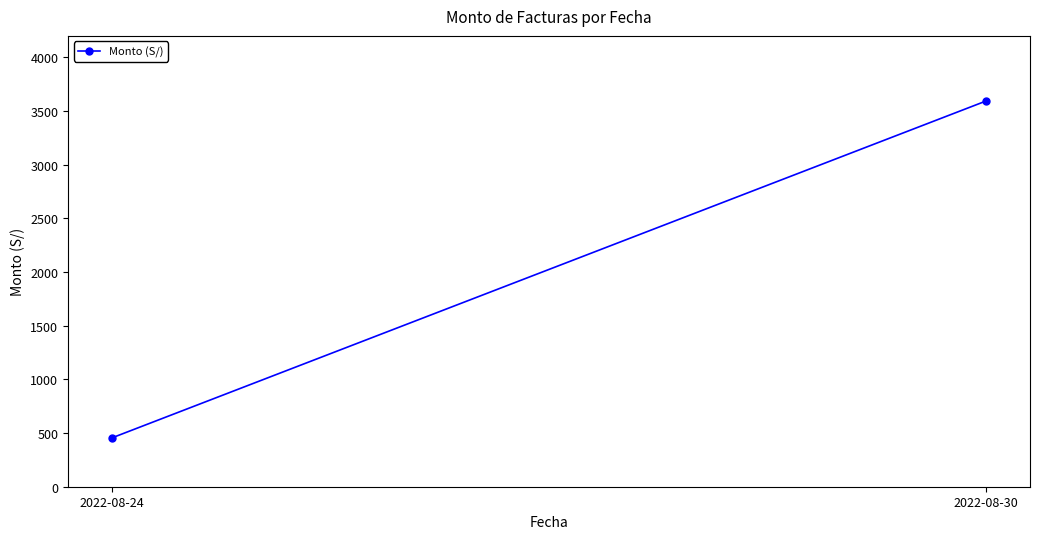

What is the minimum value shown in the chart?

454.4